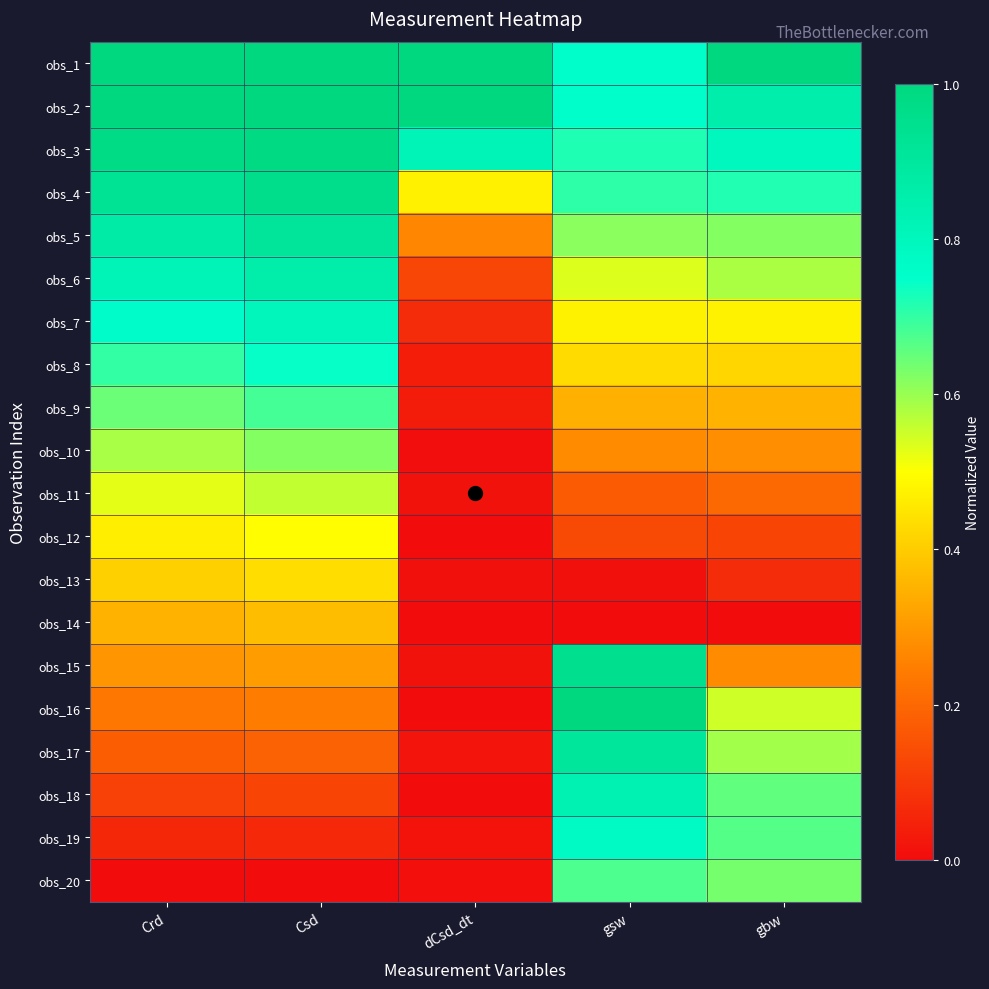

Reading right to left, what are all the values shown in this chart?

obs_1: gbw=1.0	gsw=0.8	dCsd_dt=1.0	Csd=1.0	Crd=1.0
obs_2: gbw=0.9	gsw=0.8	dCsd_dt=1.0	Csd=1.0	Crd=1.0
obs_3: gbw=0.8	gsw=0.7	dCsd_dt=0.8	Csd=1.0	Crd=1.0
obs_4: gbw=0.7	gsw=0.7	dCsd_dt=0.5	Csd=1.0	Crd=0.9
obs_5: gbw=0.6	gsw=0.6	dCsd_dt=0.3	Csd=0.9	Crd=0.9
obs_6: gbw=0.6	gsw=0.5	dCsd_dt=0.1	Csd=0.9	Crd=0.8
obs_7: gbw=0.5	gsw=0.5	dCsd_dt=0.1	Csd=0.8	Crd=0.8
obs_8: gbw=0.4	gsw=0.4	dCsd_dt=0.0	Csd=0.7	Crd=0.7
obs_9: gbw=0.4	gsw=0.3	dCsd_dt=0.0	Csd=0.7	Crd=0.6
obs_10: gbw=0.3	gsw=0.3	dCsd_dt=0.0	Csd=0.6	Crd=0.6
obs_11: gbw=0.2	gsw=0.2	dCsd_dt=0.0	Csd=0.6	Crd=0.5
obs_12: gbw=0.1	gsw=0.1	dCsd_dt=0.0	Csd=0.5	Crd=0.5
obs_13: gbw=0.1	gsw=0.0	dCsd_dt=0.0	Csd=0.4	Crd=0.4
obs_14: gbw=0.0	gsw=0.0	dCsd_dt=0.0	Csd=0.4	Crd=0.4
obs_15: gbw=0.3	gsw=1.0	dCsd_dt=0.0	Csd=0.3	Crd=0.3
obs_16: gbw=0.5	gsw=1.0	dCsd_dt=0.0	Csd=0.2	Crd=0.2
obs_17: gbw=0.6	gsw=0.9	dCsd_dt=0.0	Csd=0.2	Crd=0.2
obs_18: gbw=0.7	gsw=0.8	dCsd_dt=0.0	Csd=0.1	Crd=0.1
obs_19: gbw=0.7	gsw=0.8	dCsd_dt=0.0	Csd=0.1	Crd=0.1
obs_20: gbw=0.6	gsw=0.7	dCsd_dt=0.0	Csd=0.0	Crd=0.0